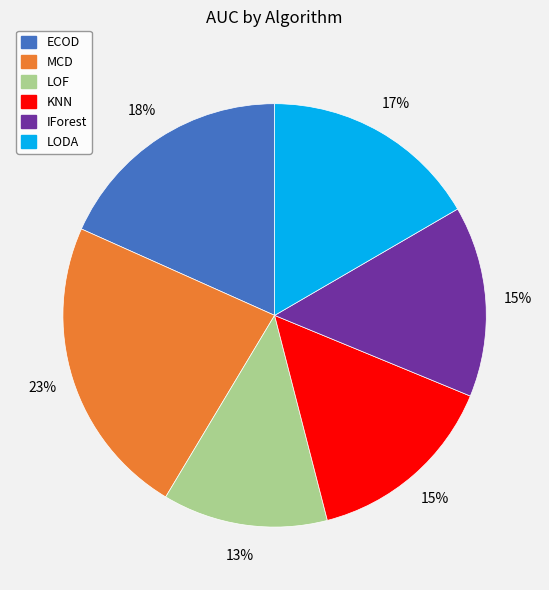

Count the number of slices in the pie.

6